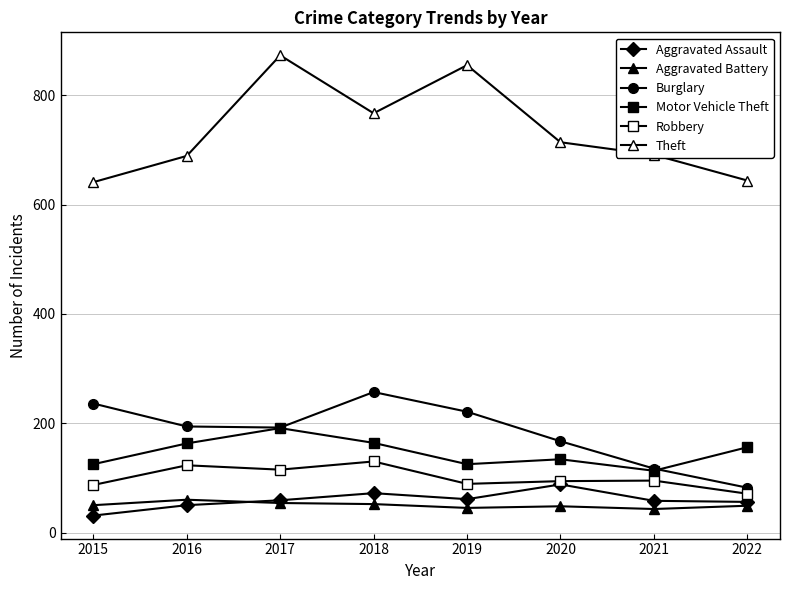

How many values in the Aggravated Battery series are below 50?

4